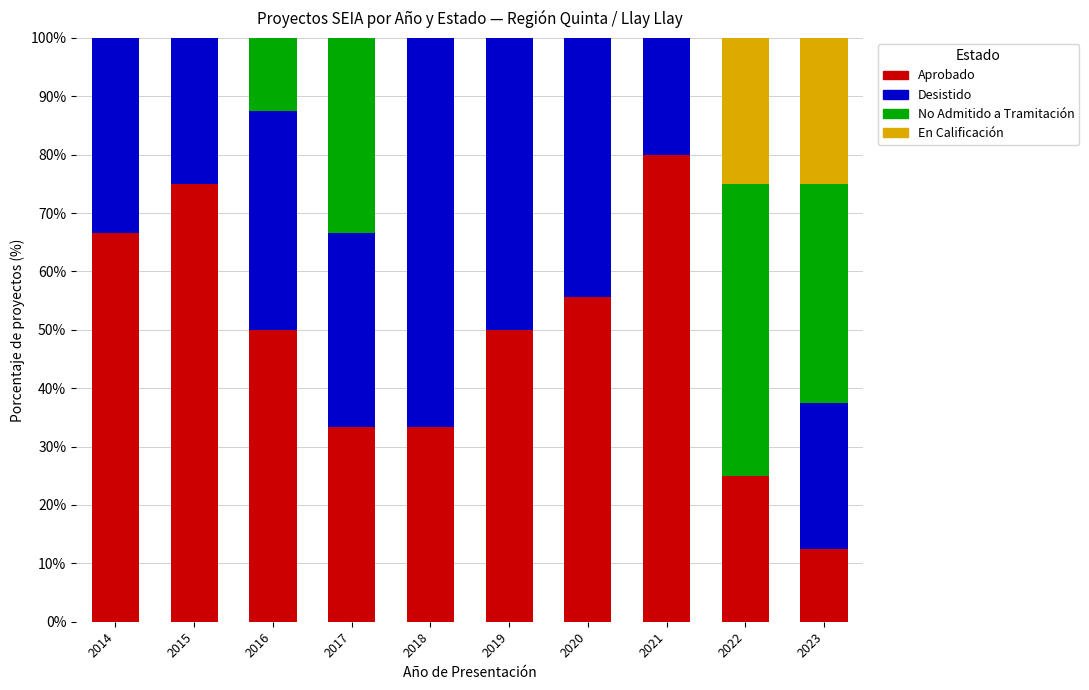

What is the total value across all series at 2017?

100.0